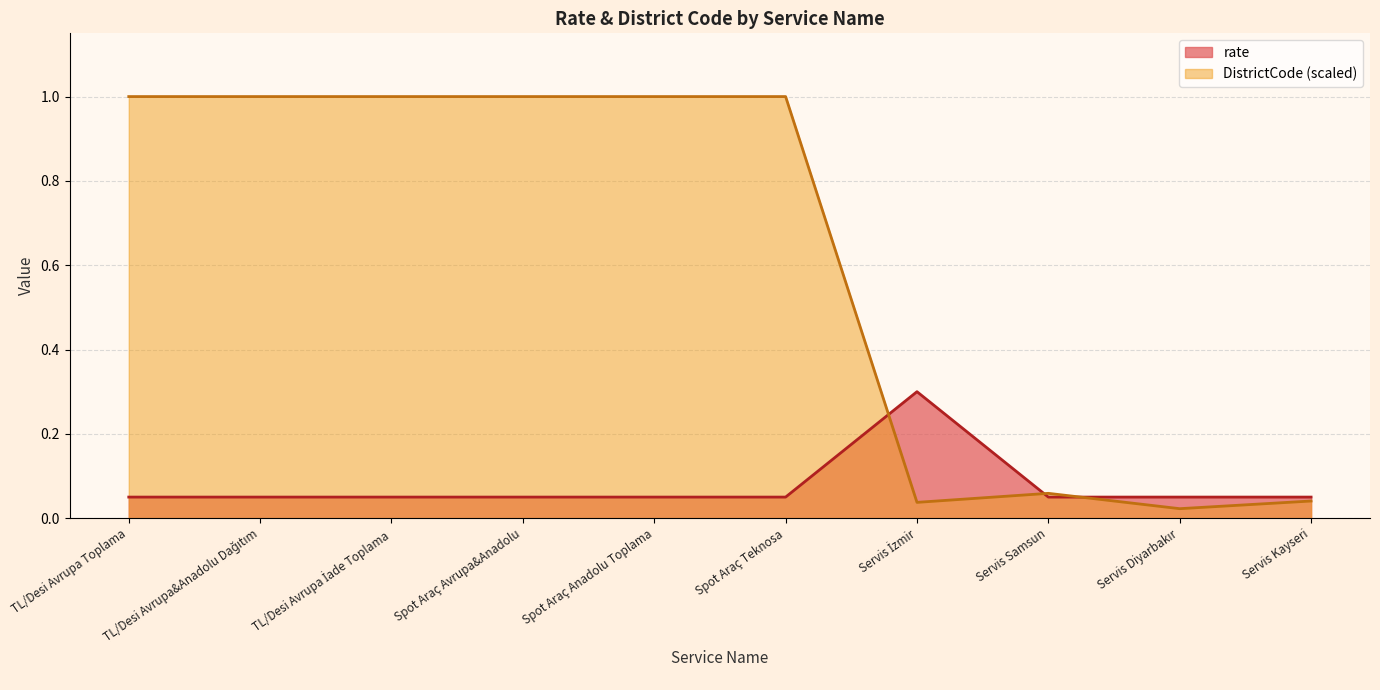

The rate series shows 0.1 at TL/Desi Avrupa Toplama. True or false?

False